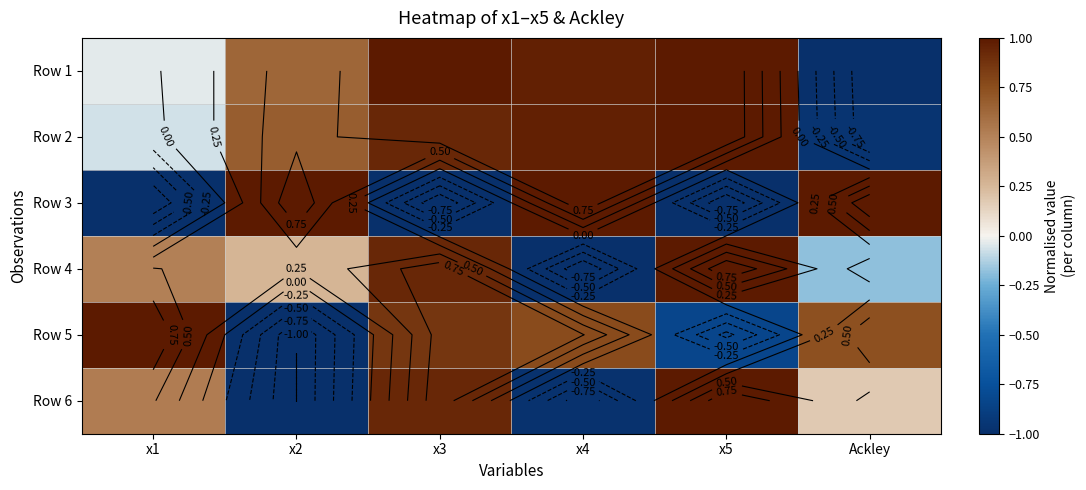

Which category has the highest value in the Row 6 series?

x5